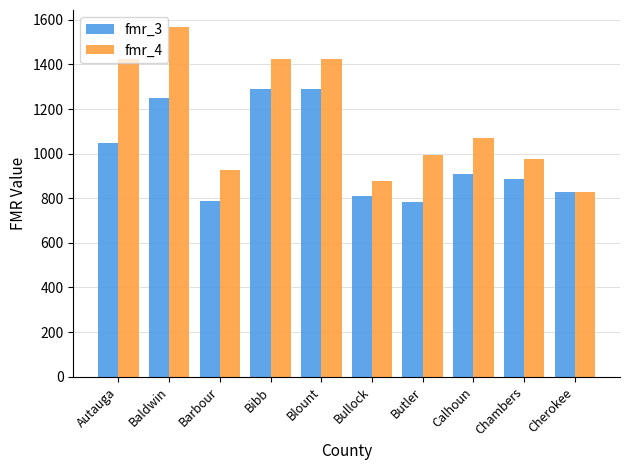

Reading left to right, extract all data points from this chart.

fmr_3: Autauga=1047	Baldwin=1251	Barbour=789	Bibb=1291	Blount=1291	Bullock=809	Butler=782	Calhoun=910	Chambers=887	Cherokee=826
fmr_4: Autauga=1425	Baldwin=1566	Barbour=925	Bibb=1425	Blount=1425	Bullock=878	Butler=993	Calhoun=1072	Chambers=977	Cherokee=829